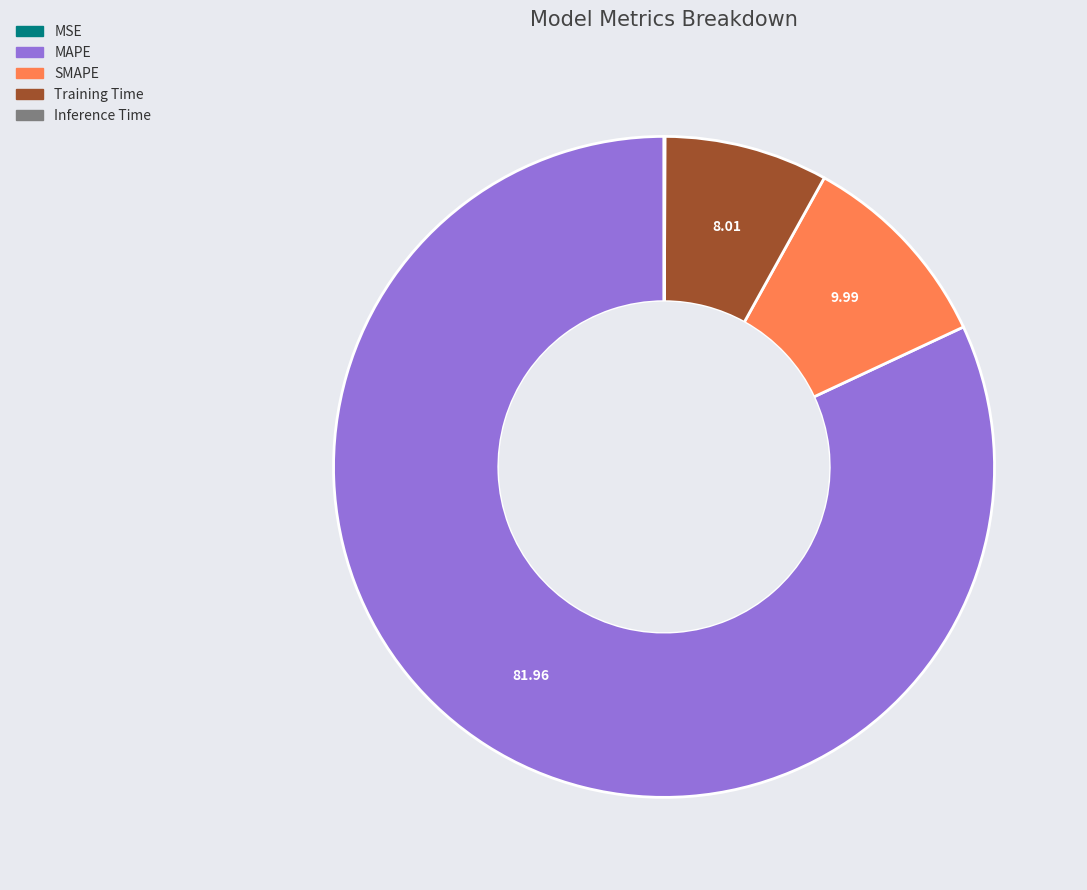

Which category has the biggest portion of the pie?

MAPE